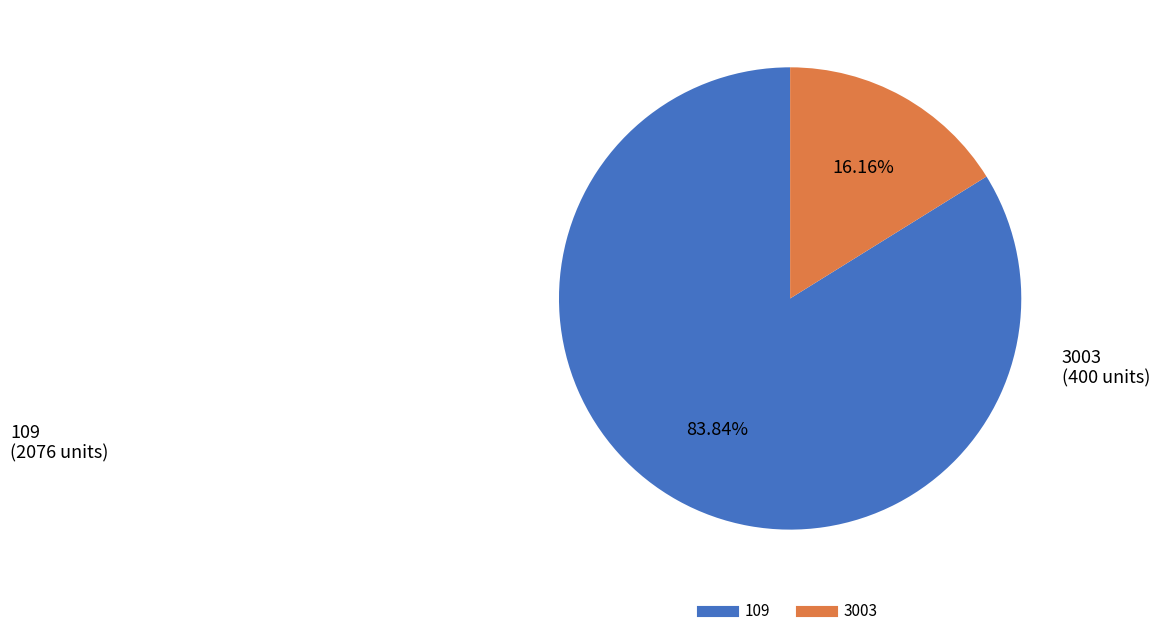

To the nearest percent, what is the average slice percentage?

50%